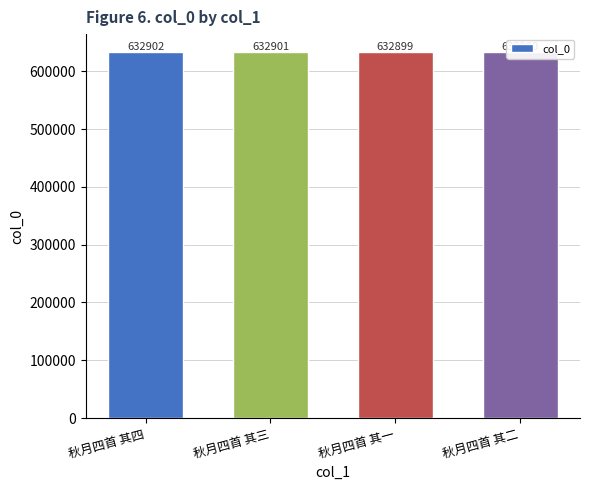

How many values are between 632900 and 632902?

3